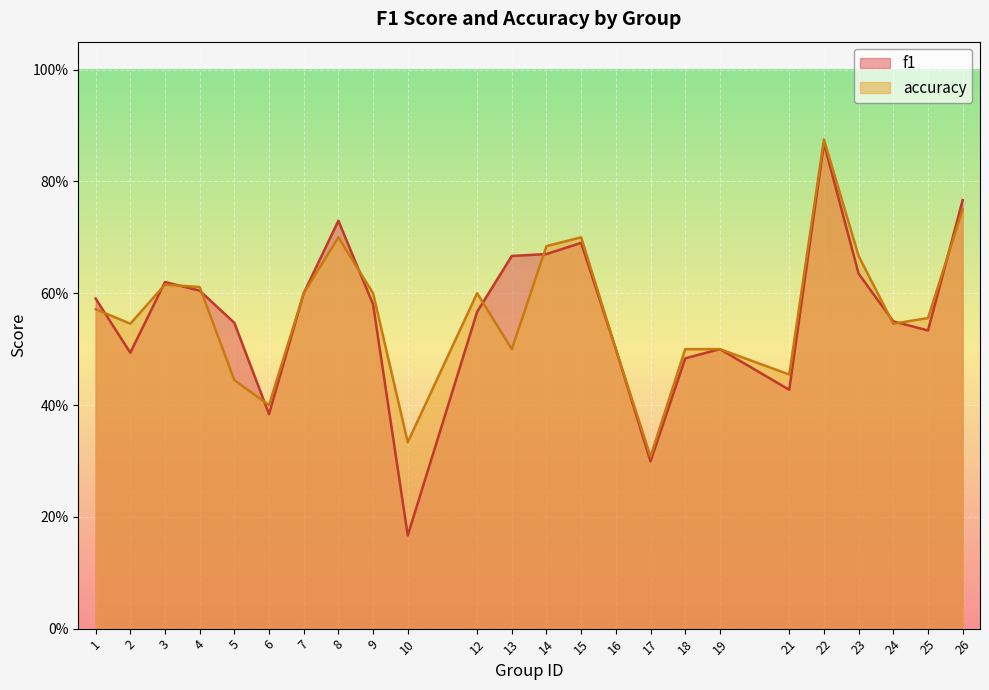

How many interior local valleys does the accuracy series have?

7